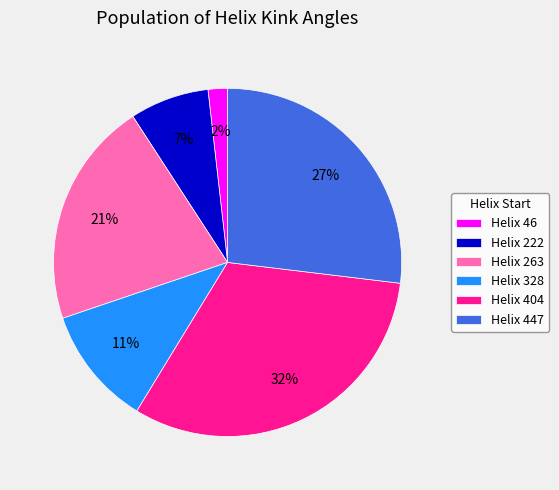

How many slices are in this pie chart?

6